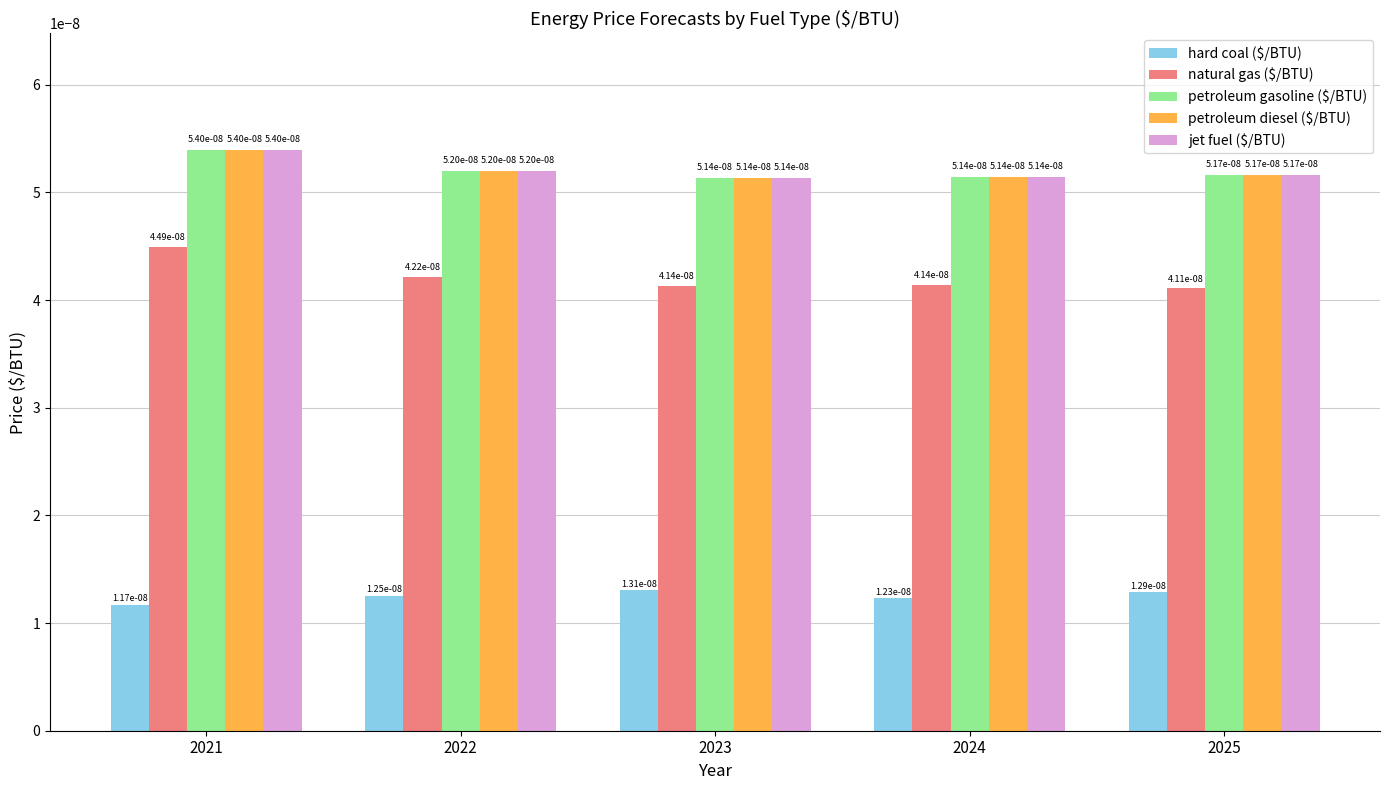

At how many categories does at least one series exceed 0?

5